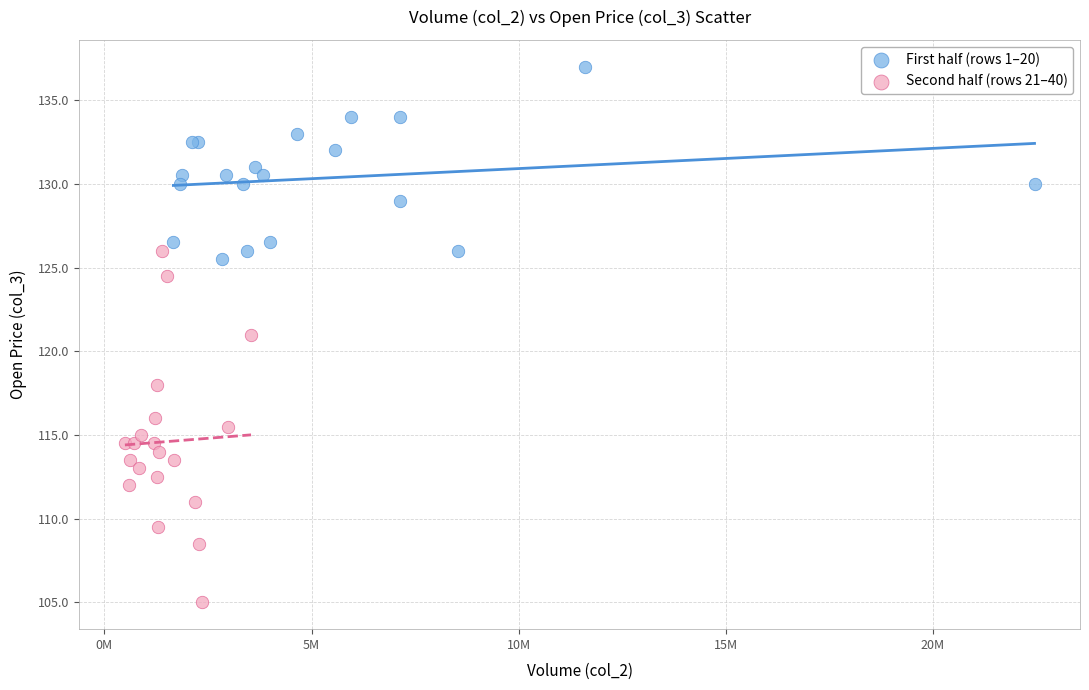

Which series reaches the maximum Y coordinate?

First half (rows 1–20)